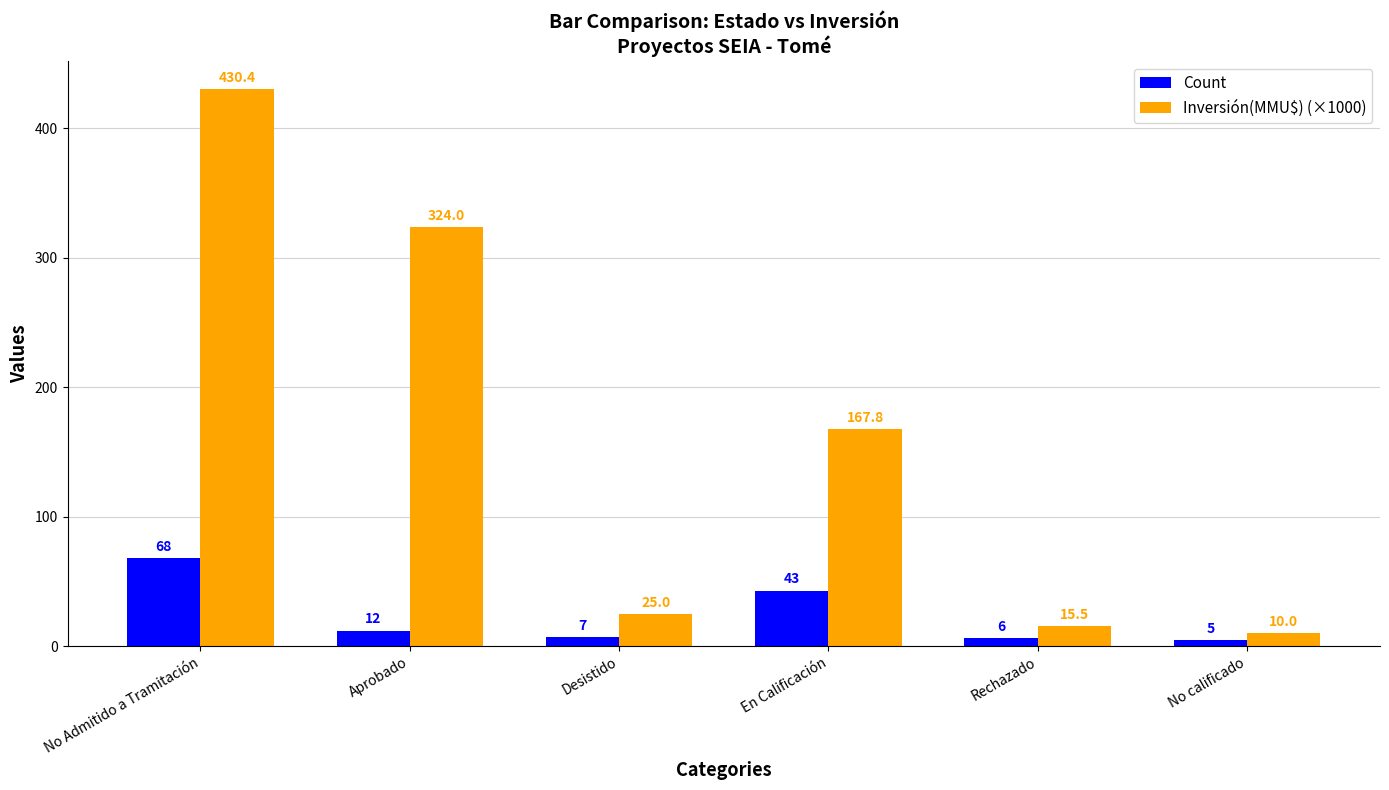

At which category is the sum across all series the highest?

No Admitido a Tramitación